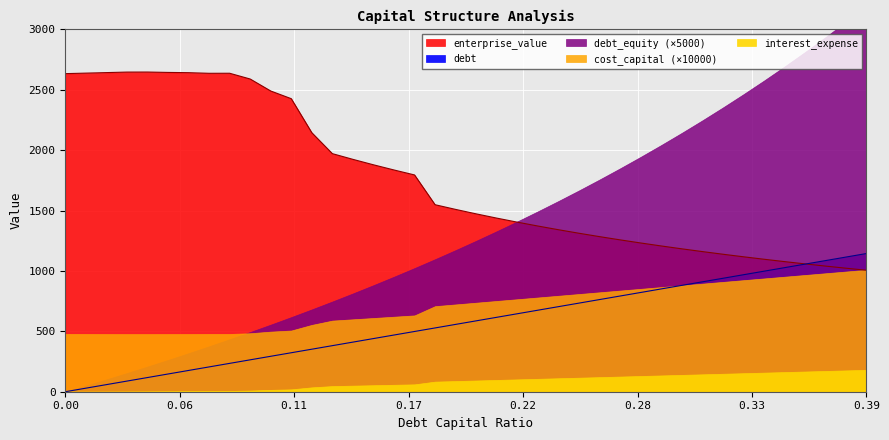

What is the label of the 31st point from the right?

0.09